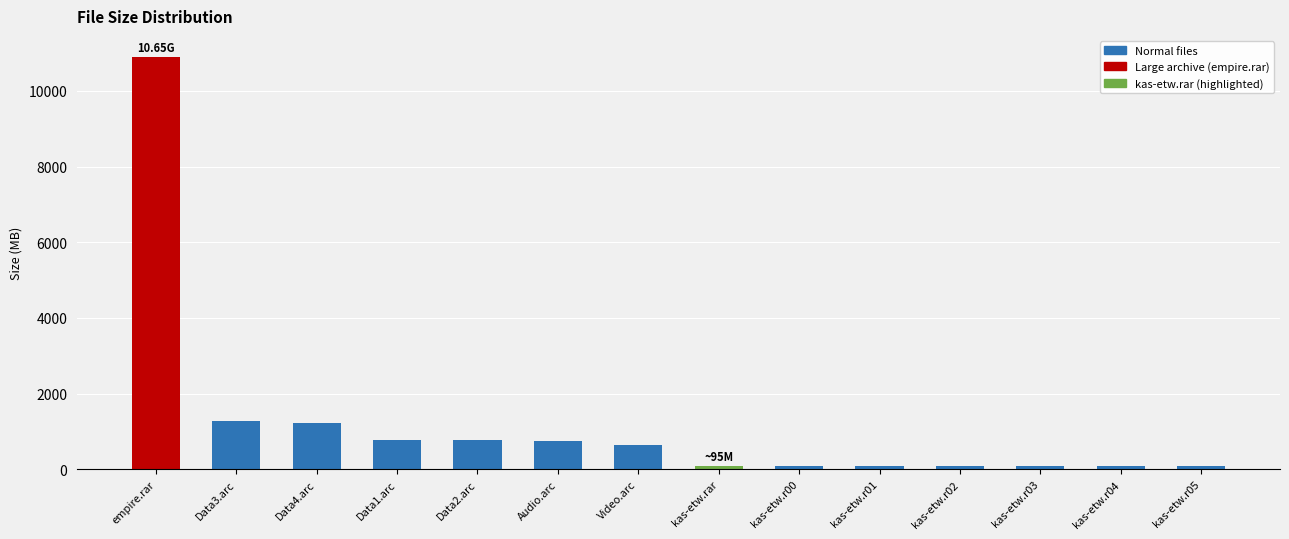

Count the number of categories in the chart.

14